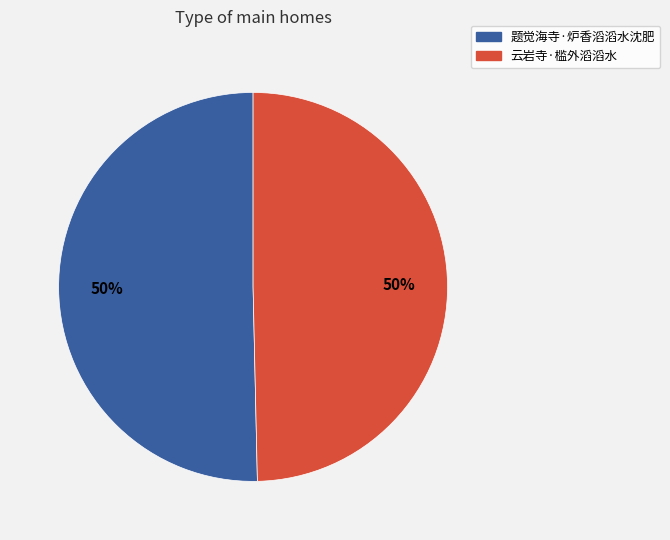

True or false: 云岩寺·槛外滔滔水 accounts for 38% of the total.

False